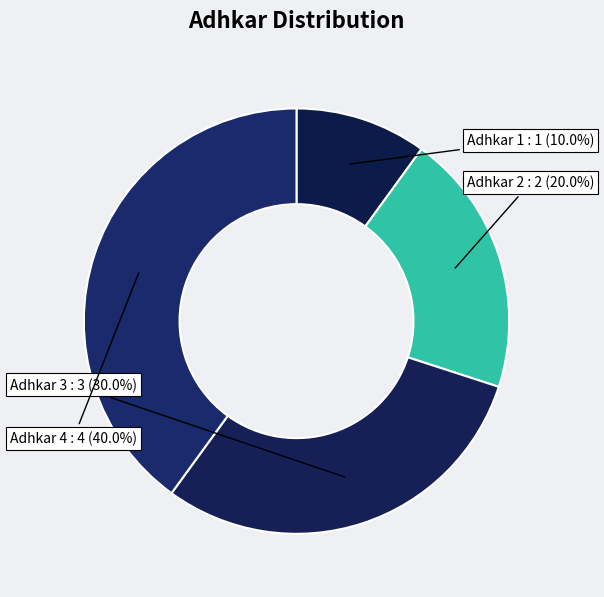

How much of the chart is everything except Adhkar 2?

80.0%